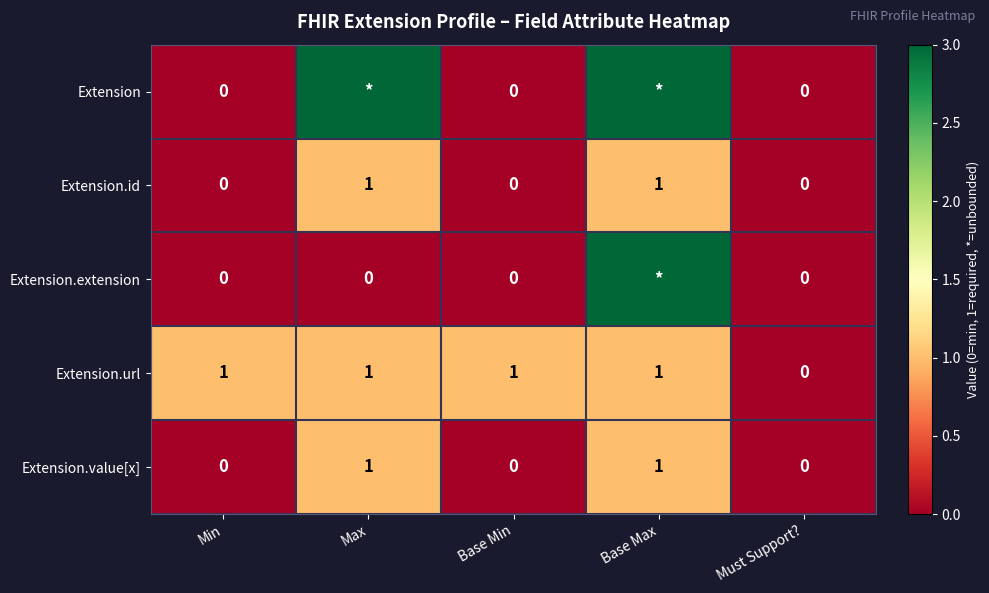

What is the sum of all Extension.url values?

4